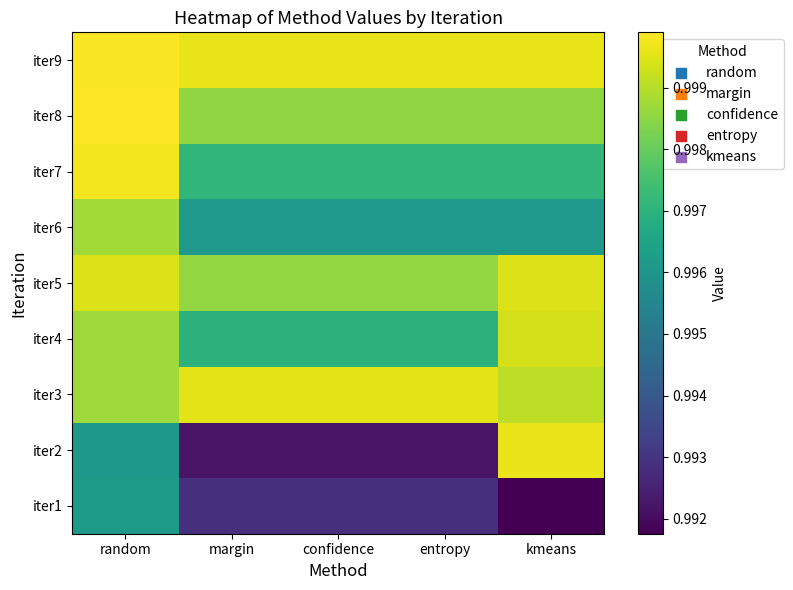

At how many categories does at least one series exceed 0?

5